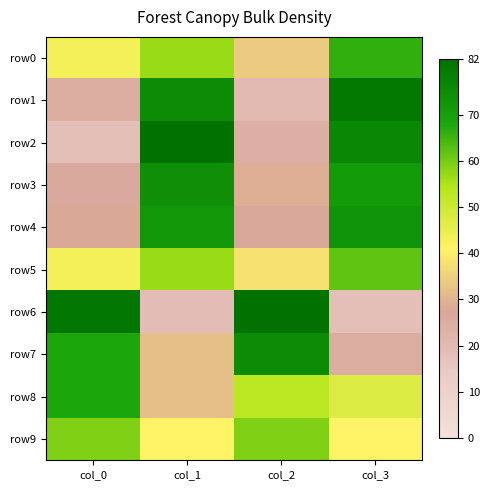

What is the greatest value displayed?

82